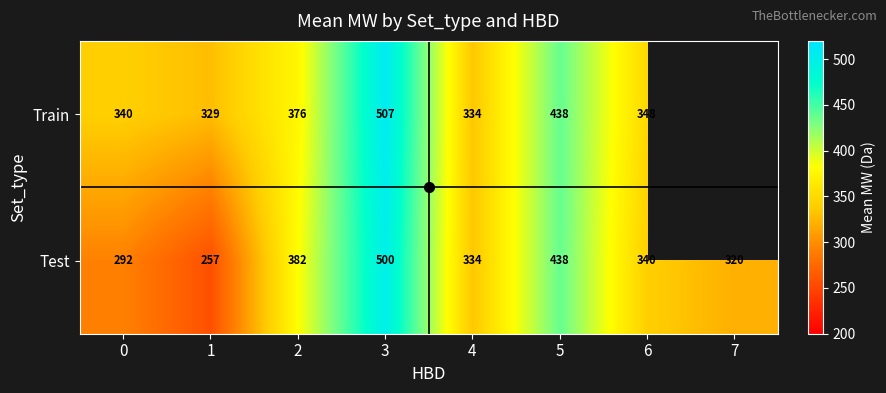

Between 0 and 1, which series saw the biggest shift?

Test